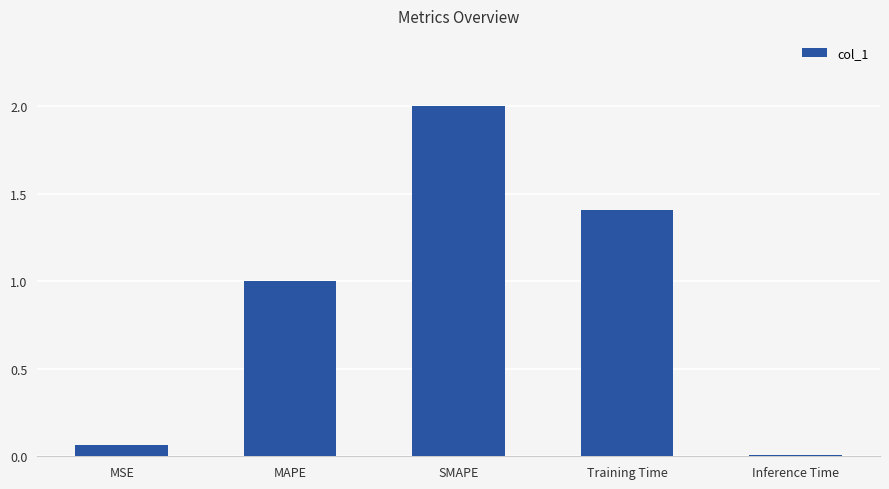

Where does the data first go above 1?

MAPE